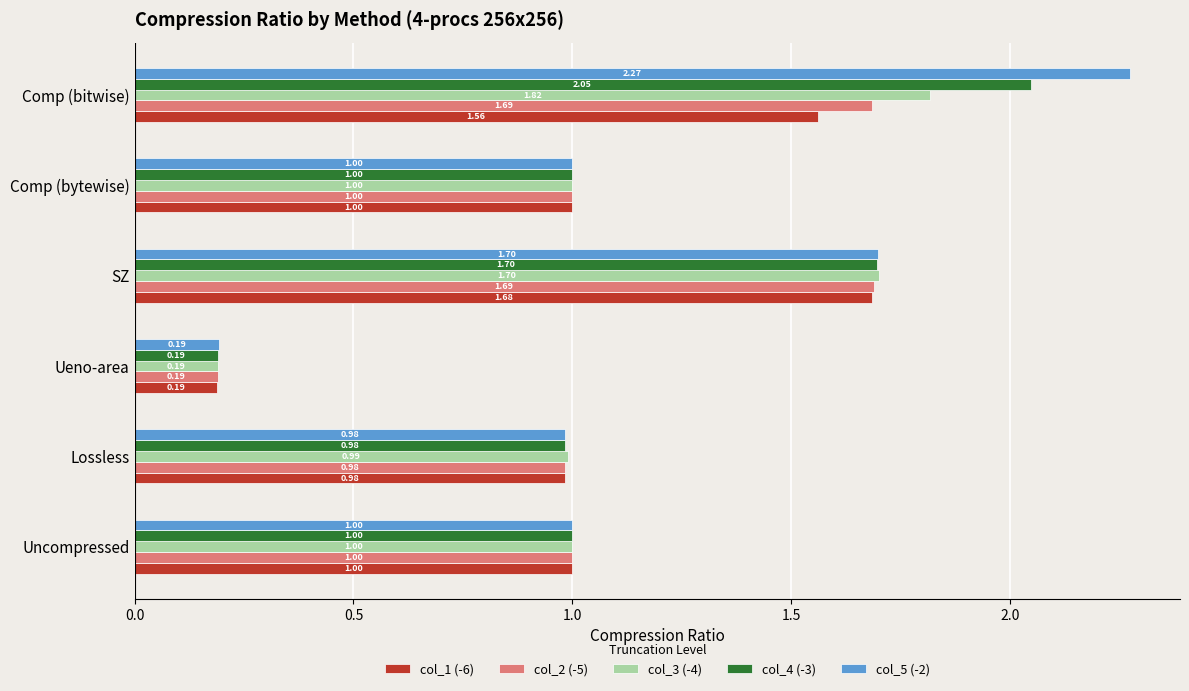

What is the total value across all series at SZ?

8.5